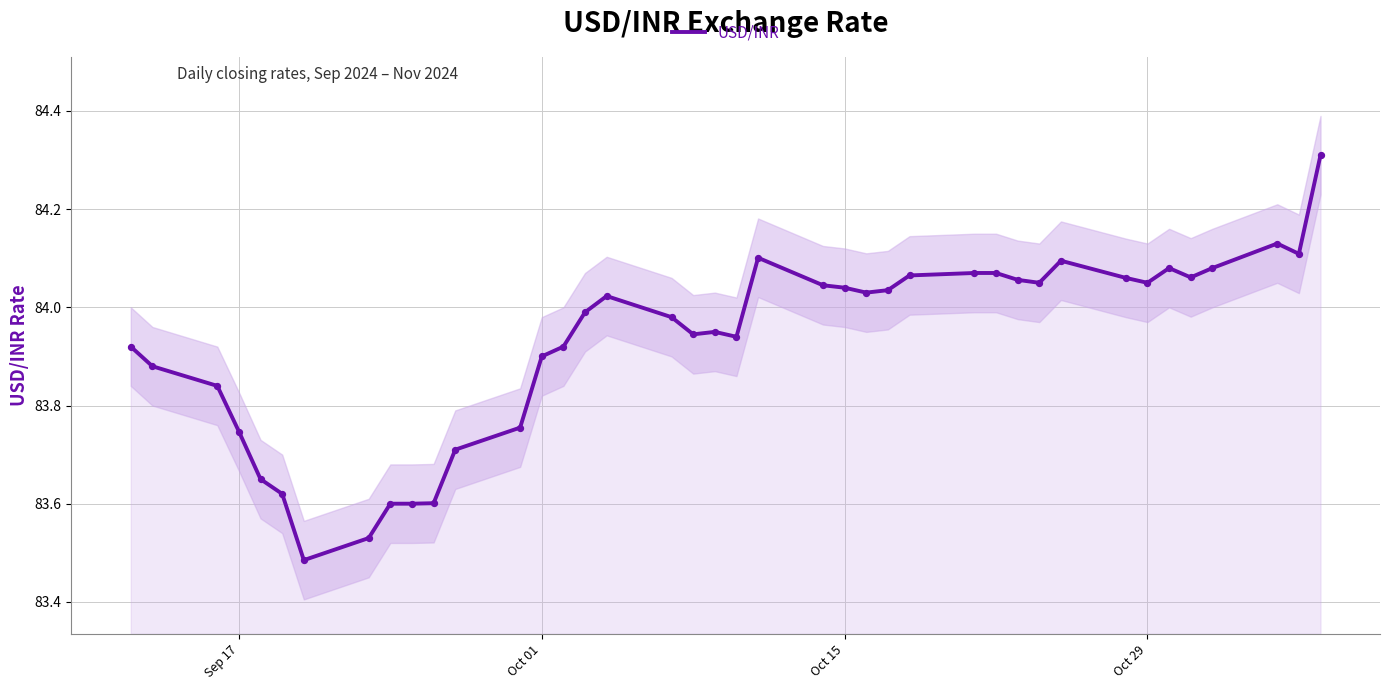

What is the maximum value for USD/INR?

84.3